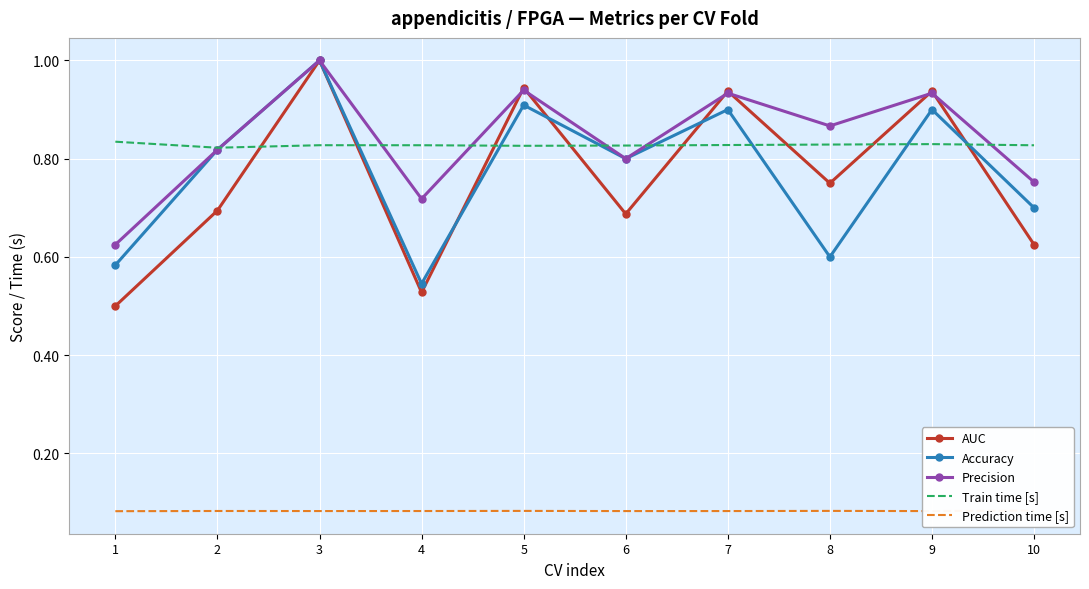

The value of Prediction time [s] at 4 is 0.1. True or false?

True